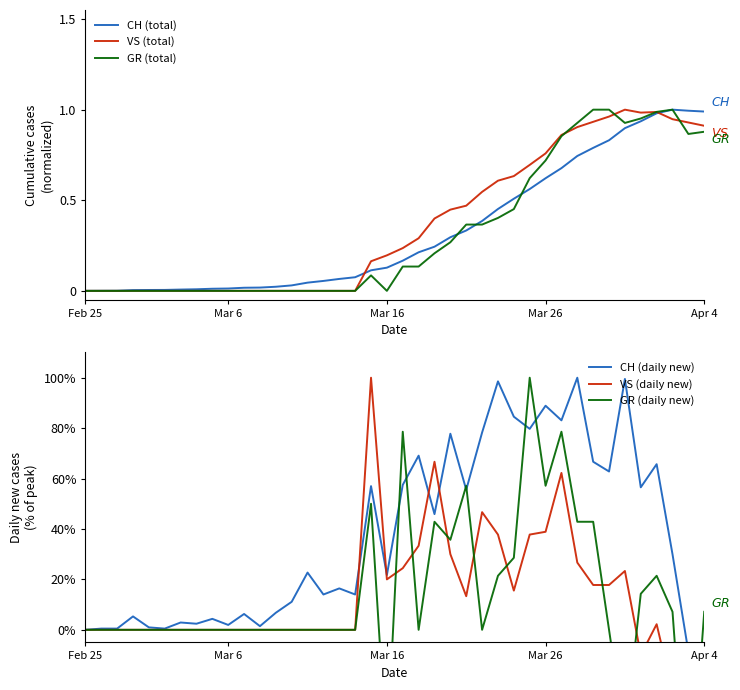

What is the difference between the second highest and minimum values in the GR (total) series?

1.0